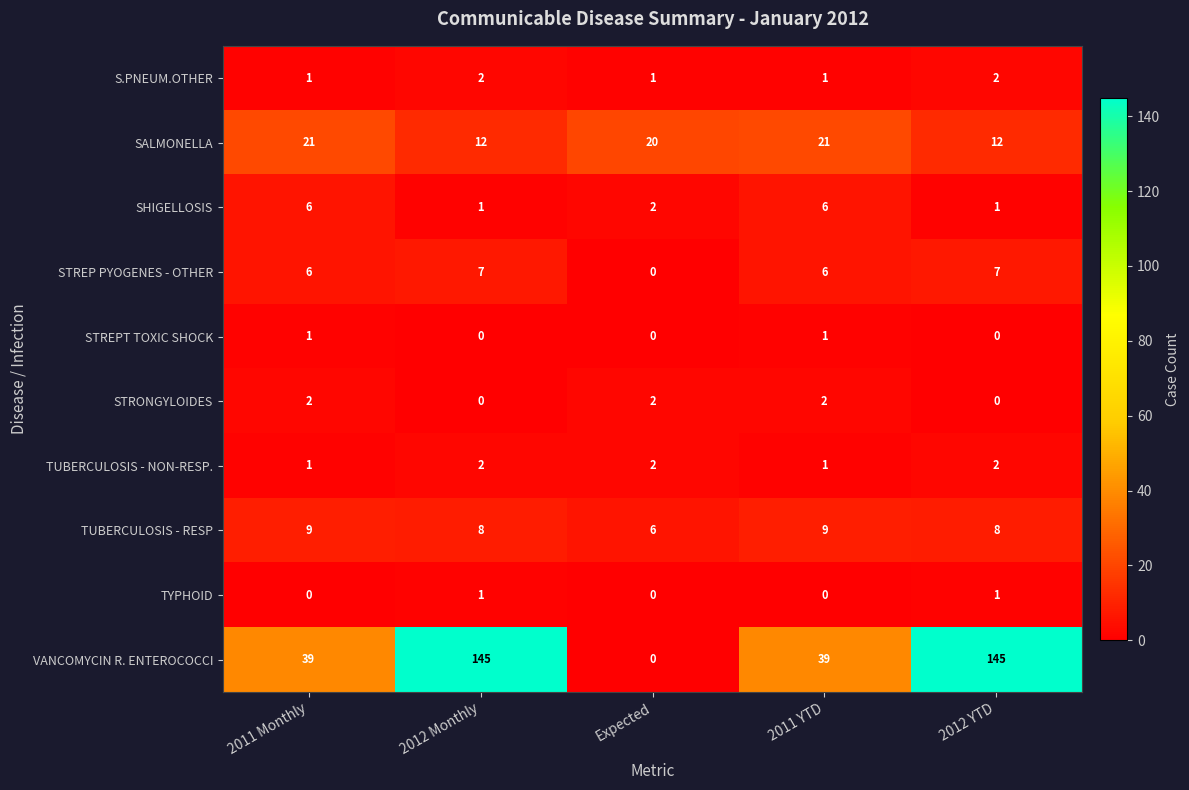

What is the sum of the VANCOMYCIN R. ENTEROCOCCI values at 2012 YTD and 2011 YTD?

184